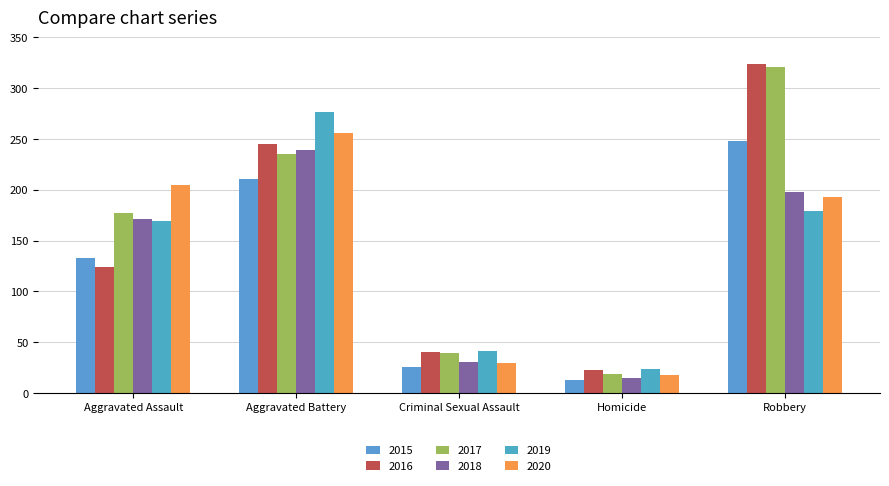

What is the difference between the 2018 values at Criminal Sexual Assault and Homicide?

16